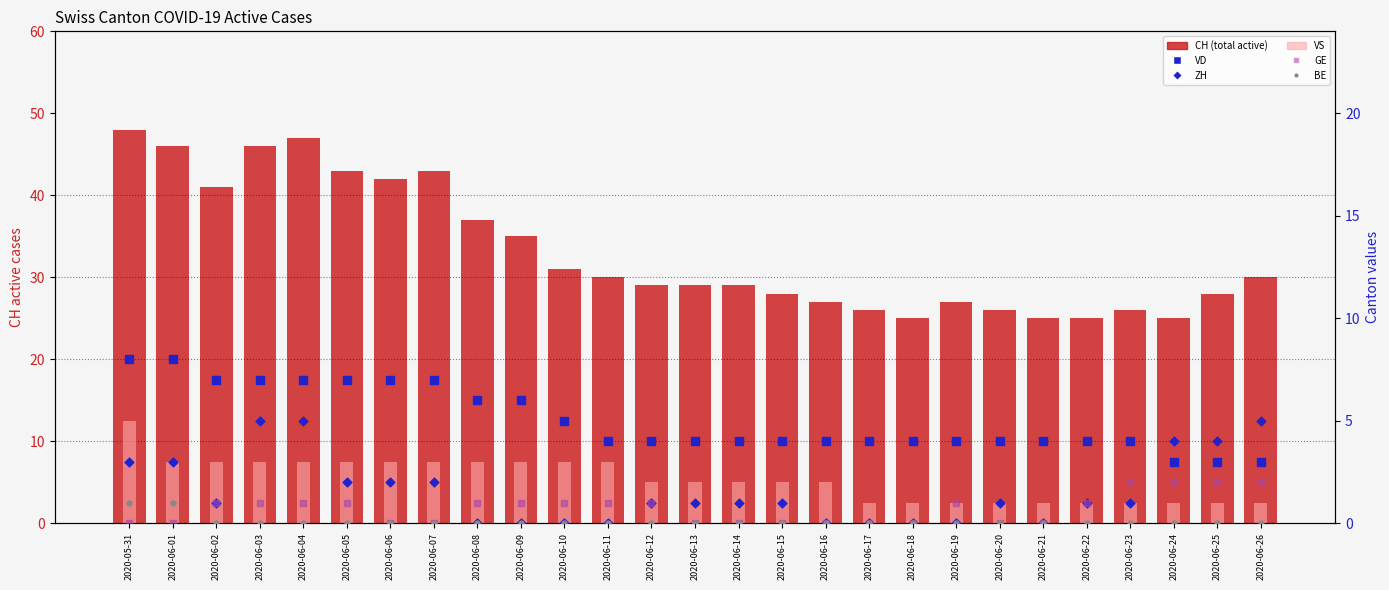

Which series has the largest Y range (max minus min)?

CH (total active)